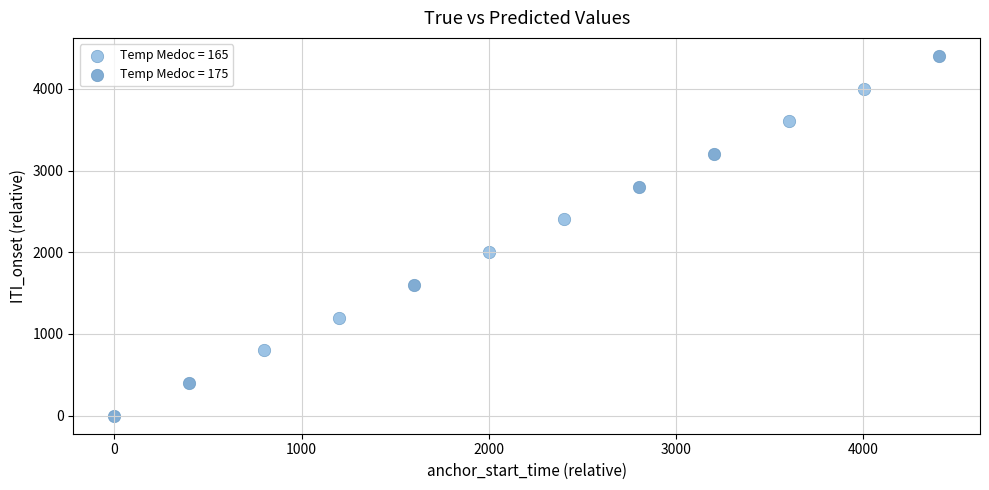

Which series has the widest spread of Y values?

Temp Medoc = 175